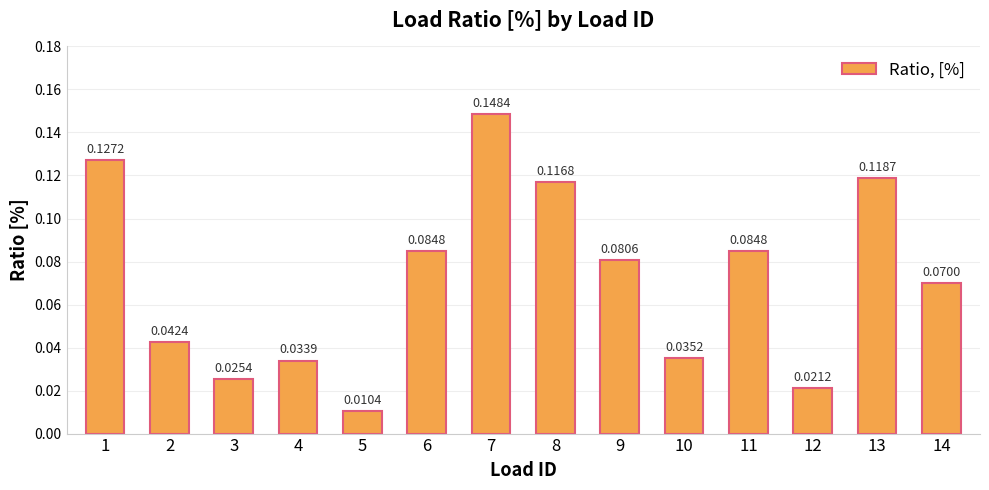

Which label corresponds to the smallest value in the chart?

5